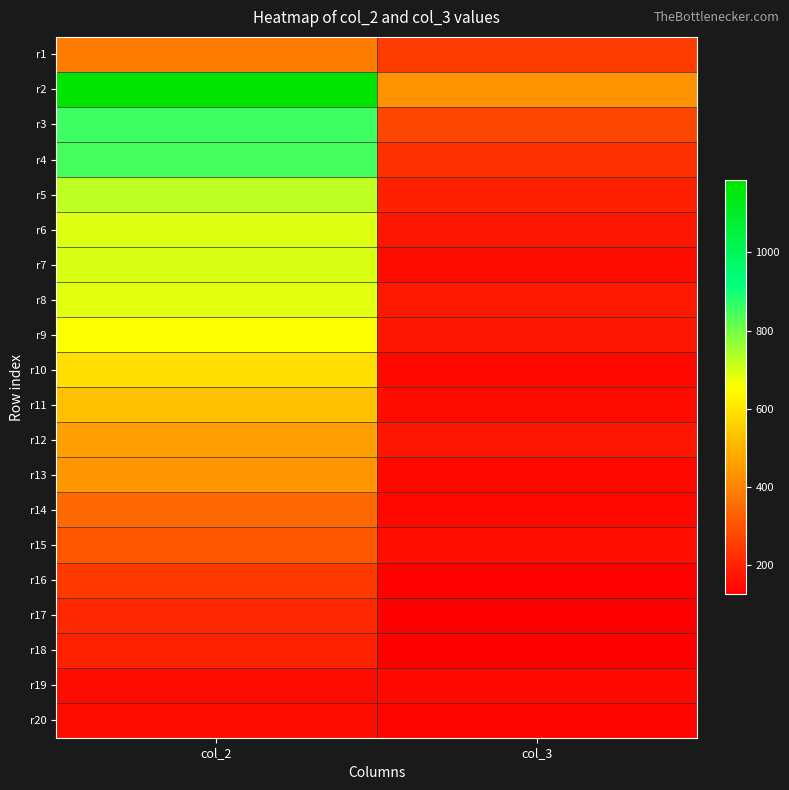

What is the total value across all series at col_3?

3641